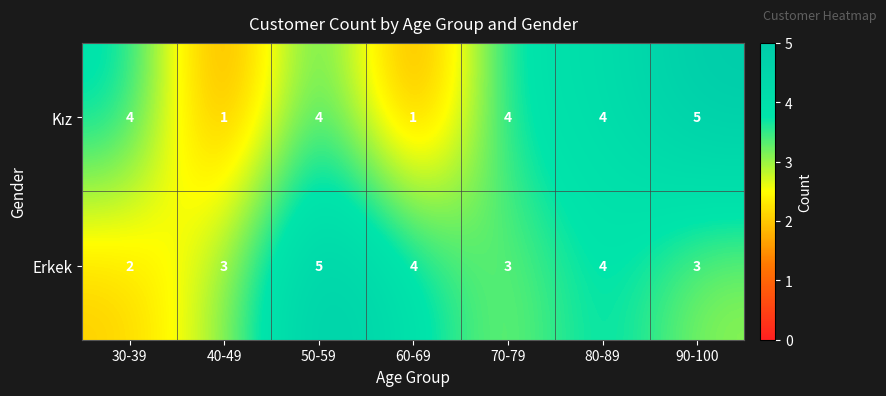

How many data points does each series have?

7